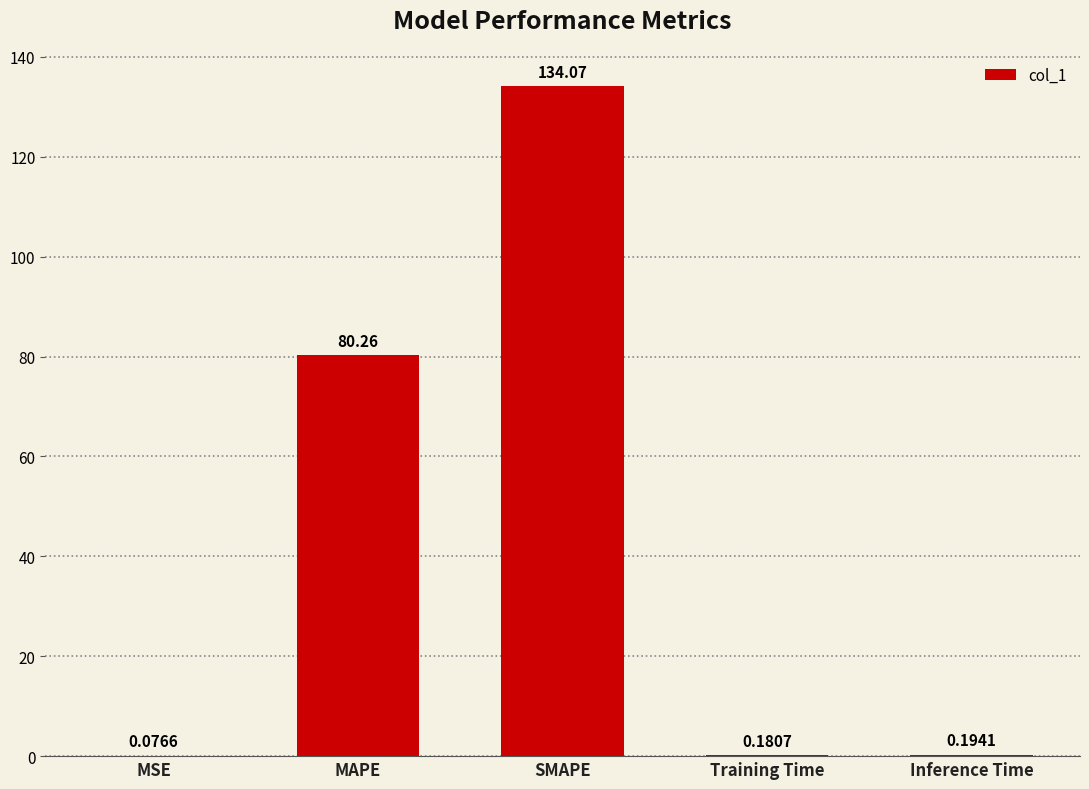

Is it true that the value at SMAPE is 134.1?

True